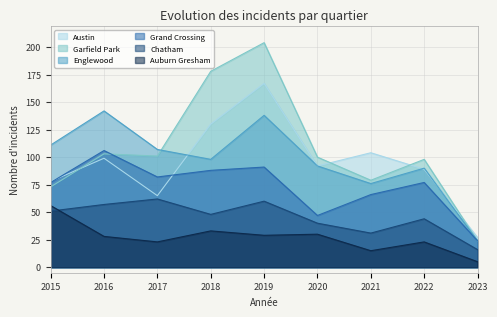

What is the spread (max minus min) of values at 2017?

84